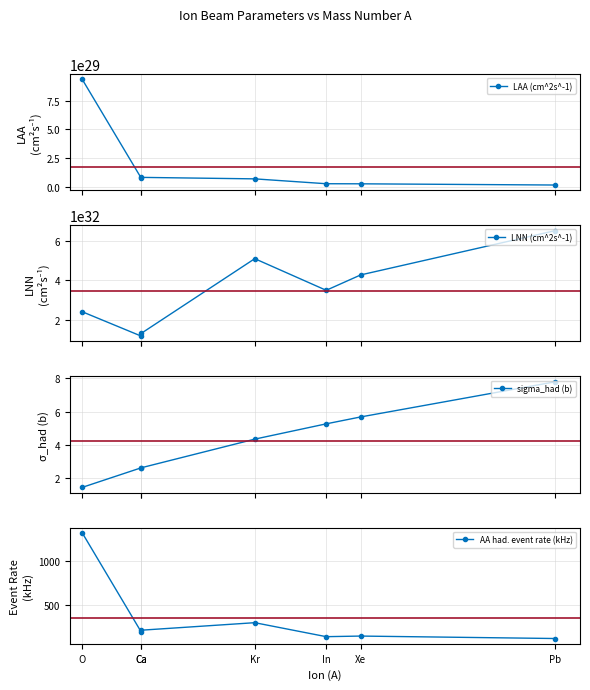

At which category does AA had. event rate (kHz) reach its first local valley?

Ca